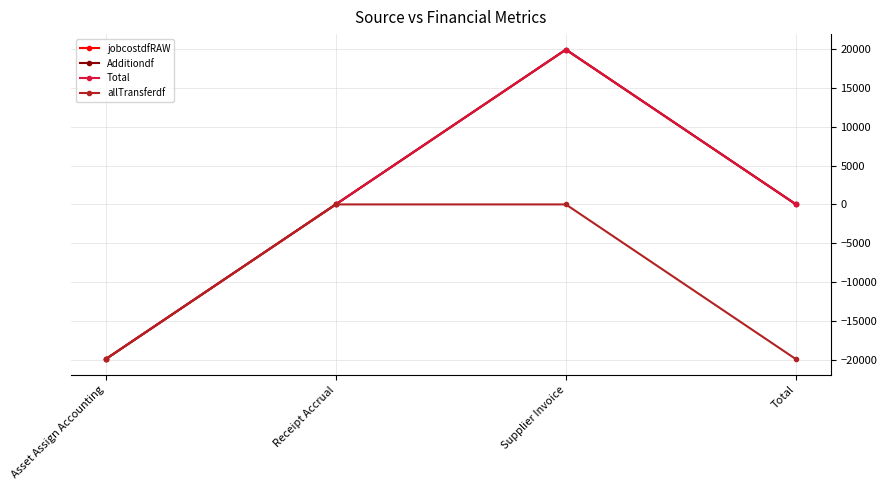

Does the chart have visible grid lines?

Yes